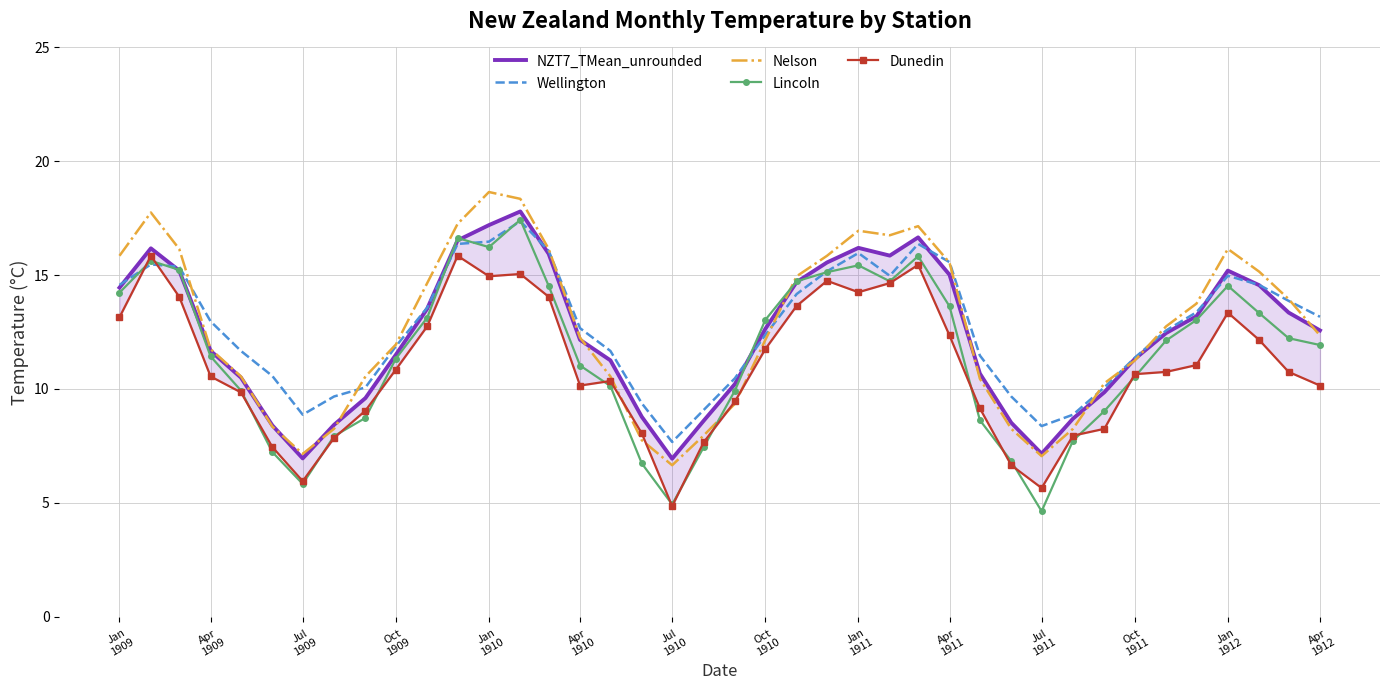

What is the minimum value for Nelson?

6.7